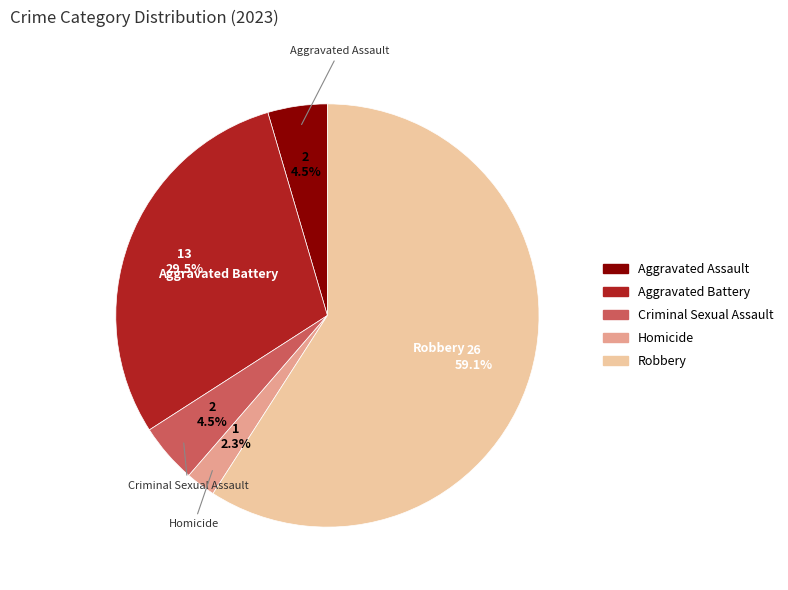

Is there any slice that represents more than half of the pie?

Yes